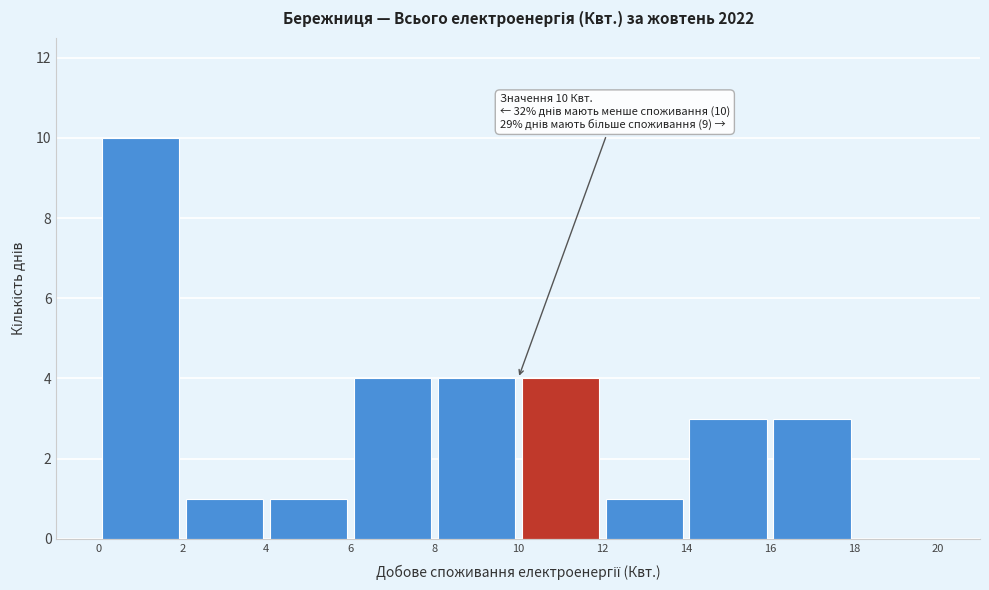

Over which range of the x-axis is the bar tallest?

0 to 2